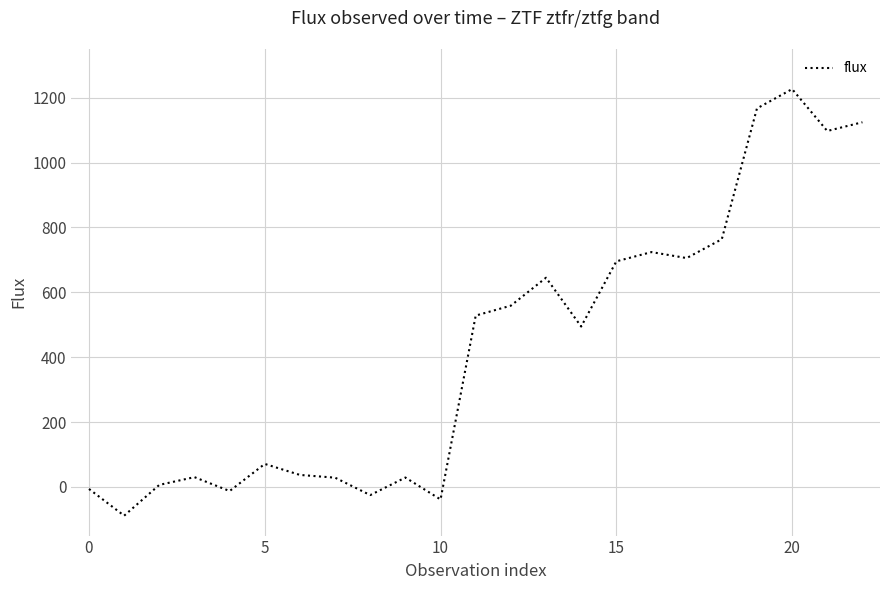

What is the smallest value displayed?

-88.6